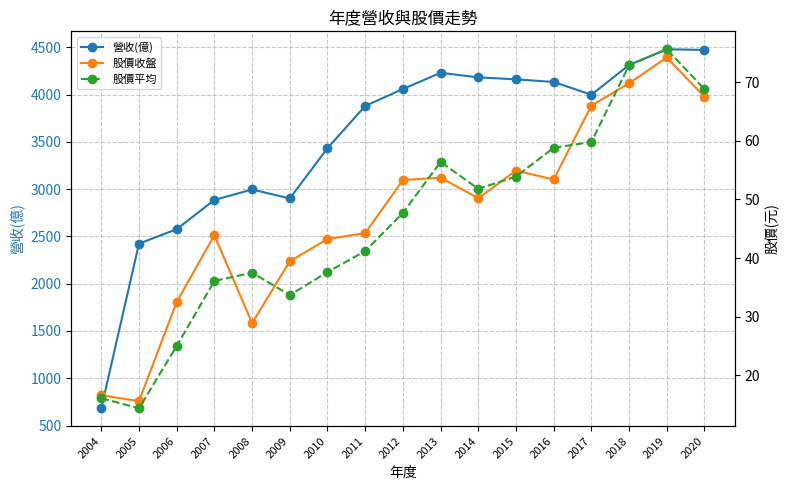

At which category is the sum across all series the highest?

2019